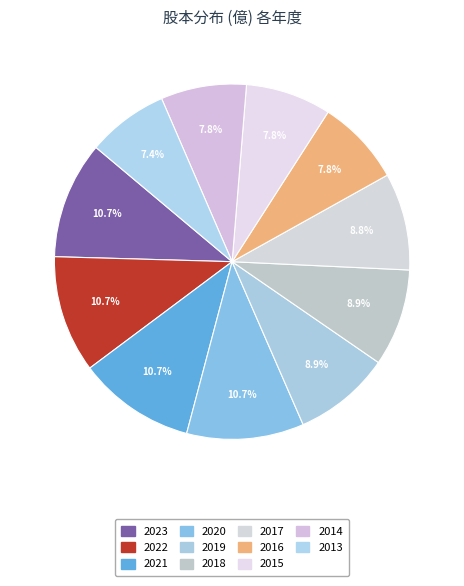

How many segments does this pie chart have?

11